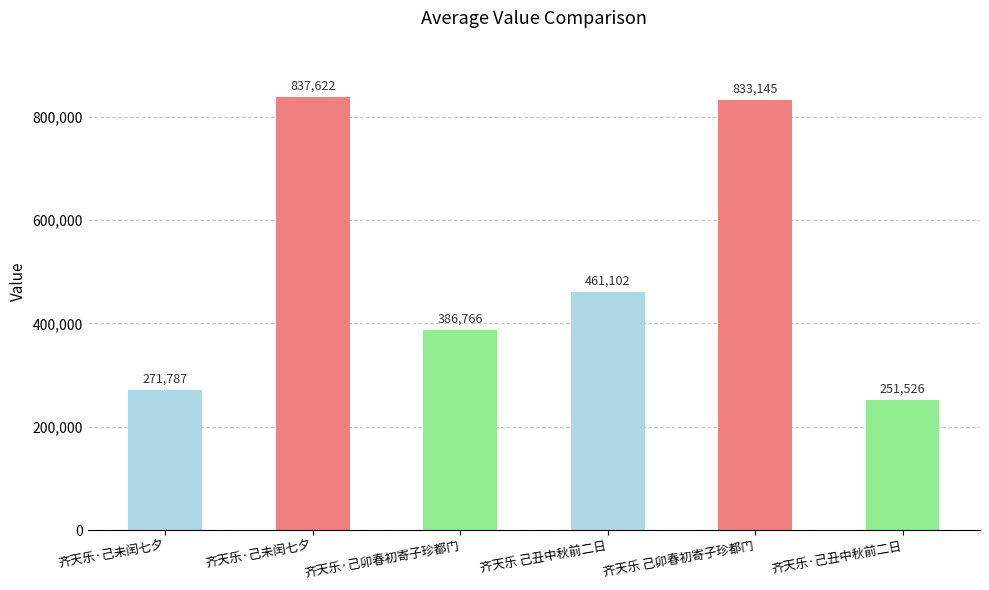

How many data points are less than 461102?

3